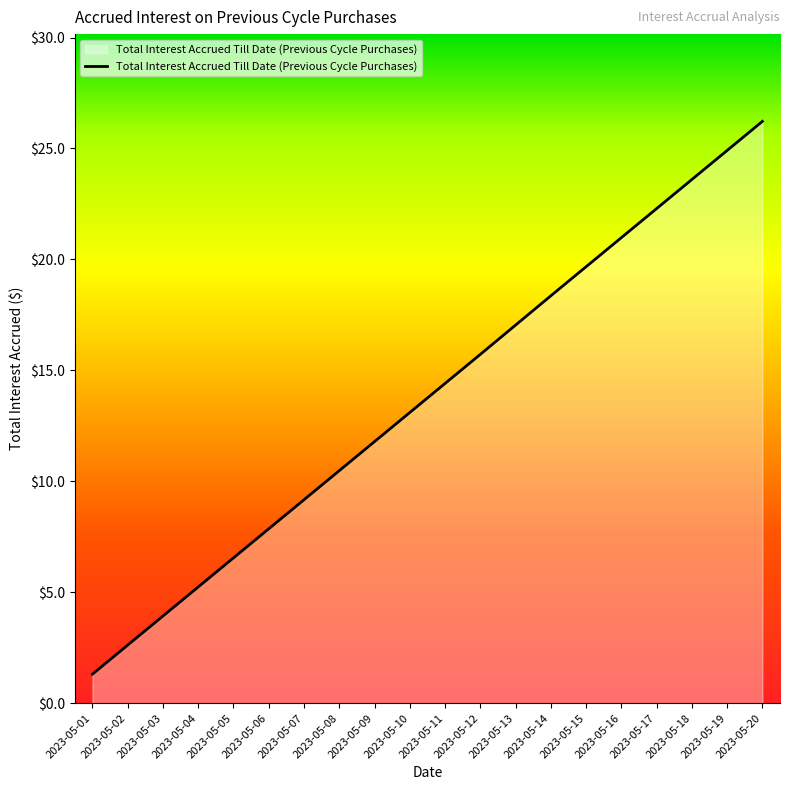

Does the chart have visible grid lines?

No